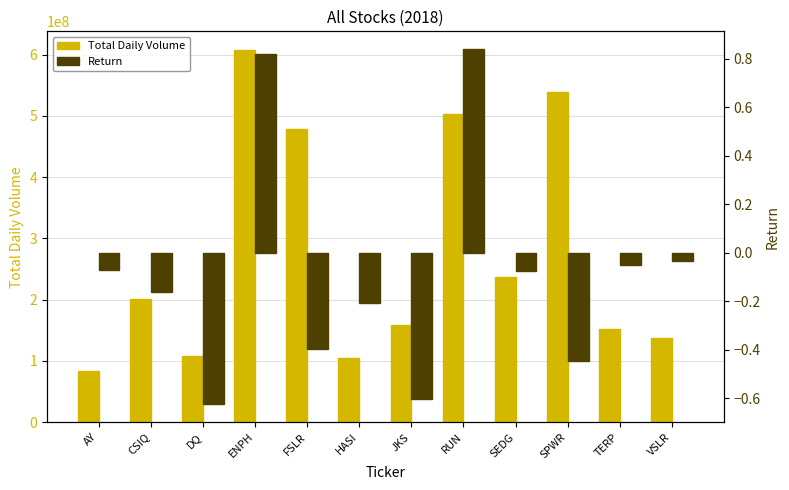

Between AY and HASI, which series saw the biggest shift?

Total Daily Volume